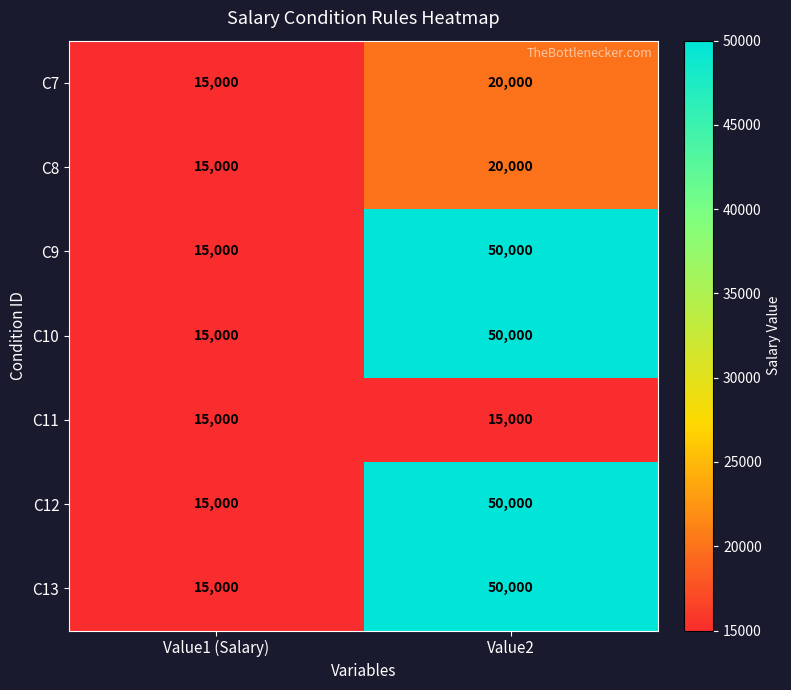

List the labels in order of C12 value, largest first.

Value2, Value1 (Salary)